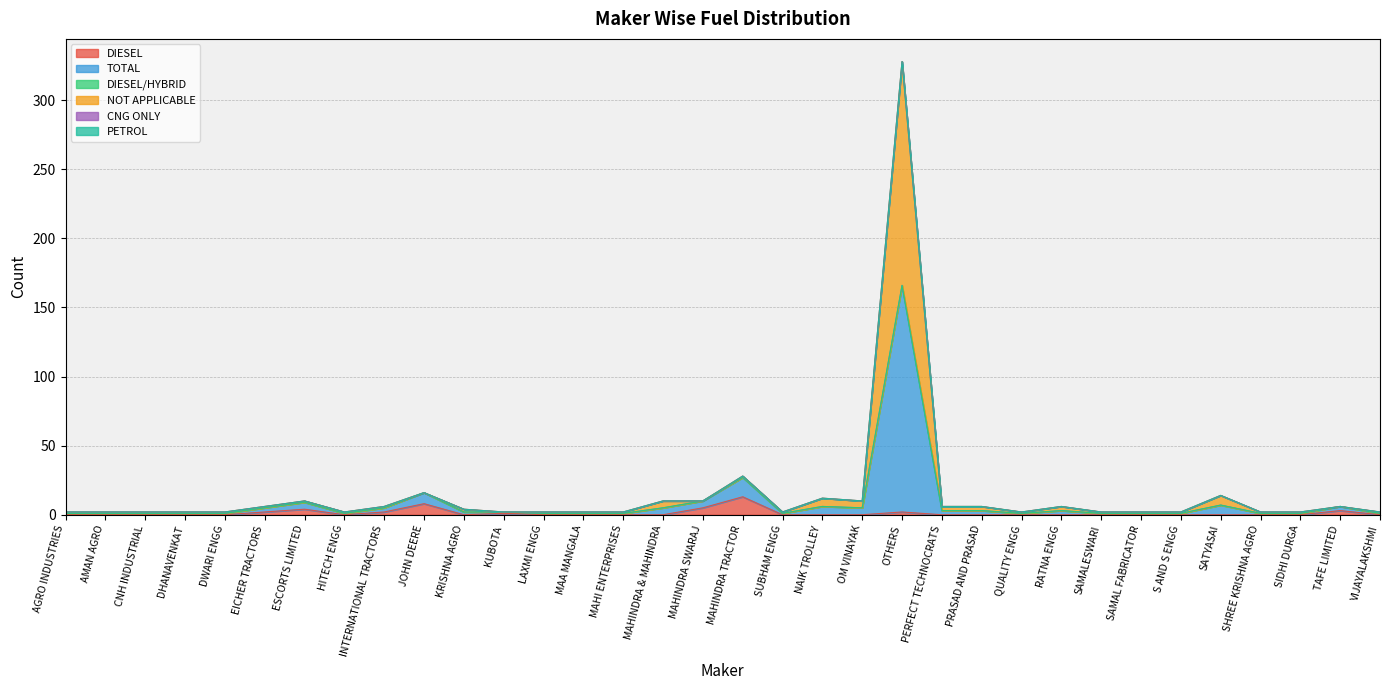

Does the chart have visible grid lines?

Yes